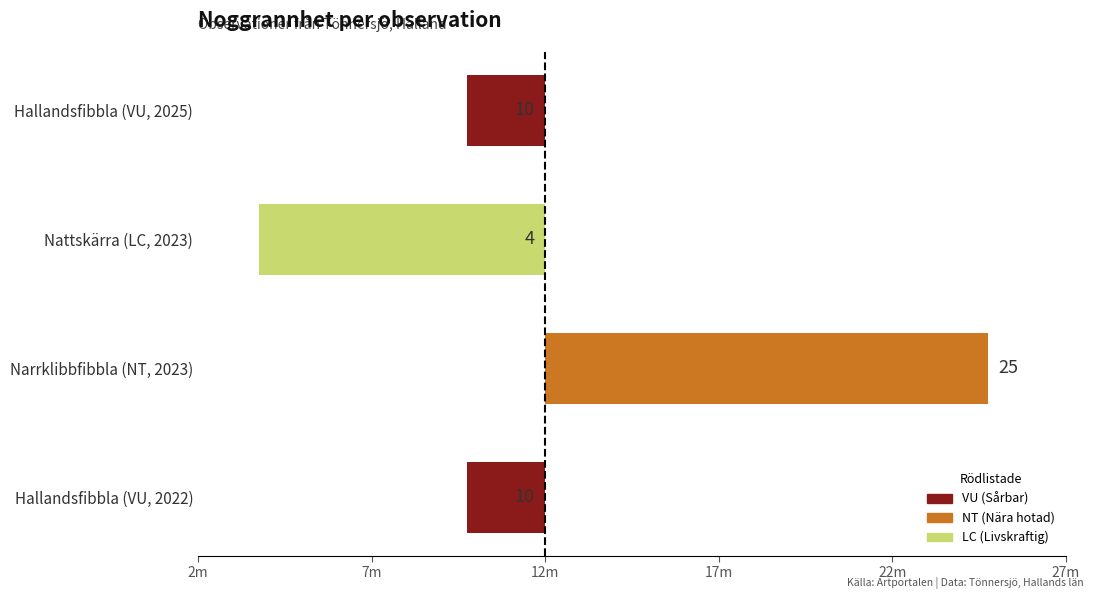

List the labels in order of value, smallest first.

Nattskärra (LC, 2023), Hallandsfibbla (VU, 2022), Hallandsfibbla (VU, 2025), Narrklibbfibbla (NT, 2023)